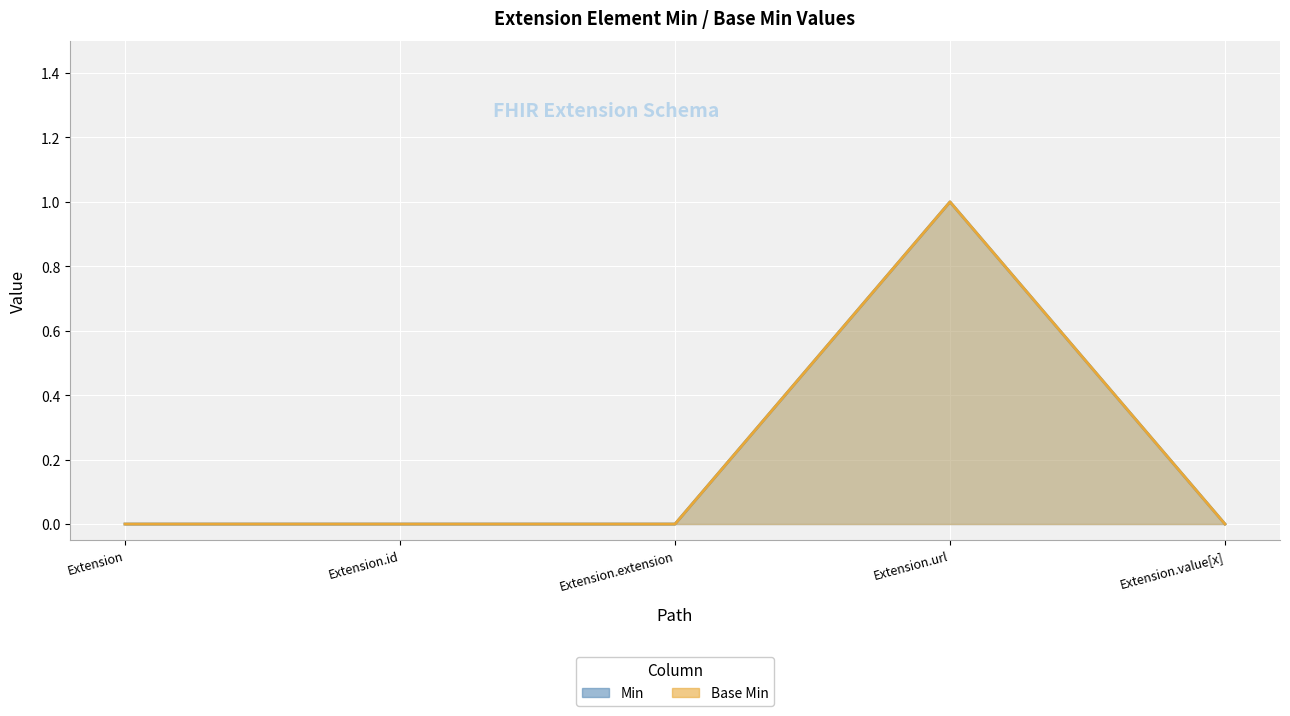

The value of Min at Extension is 0. True or false?

True